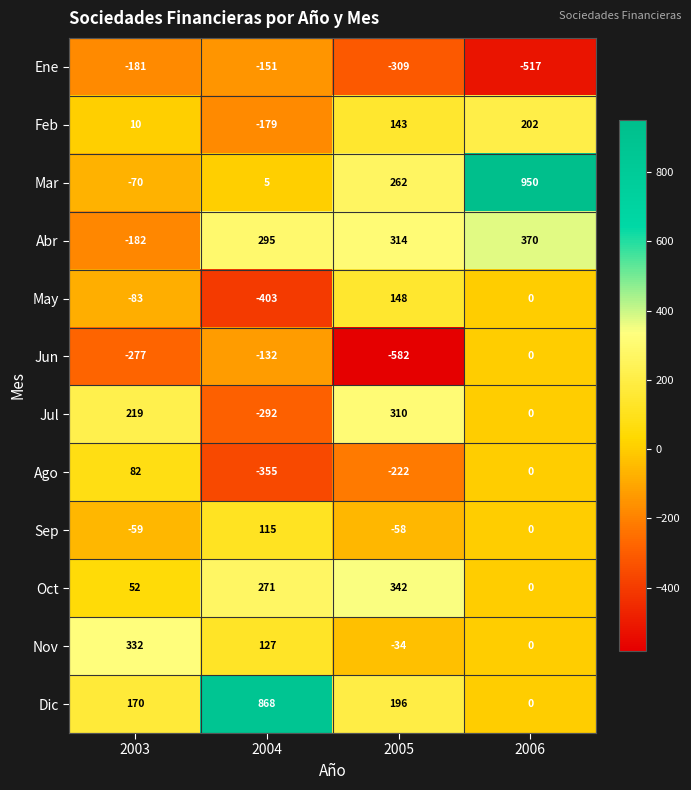

What is the sum of the Abr values at 2004 and 2006?

665